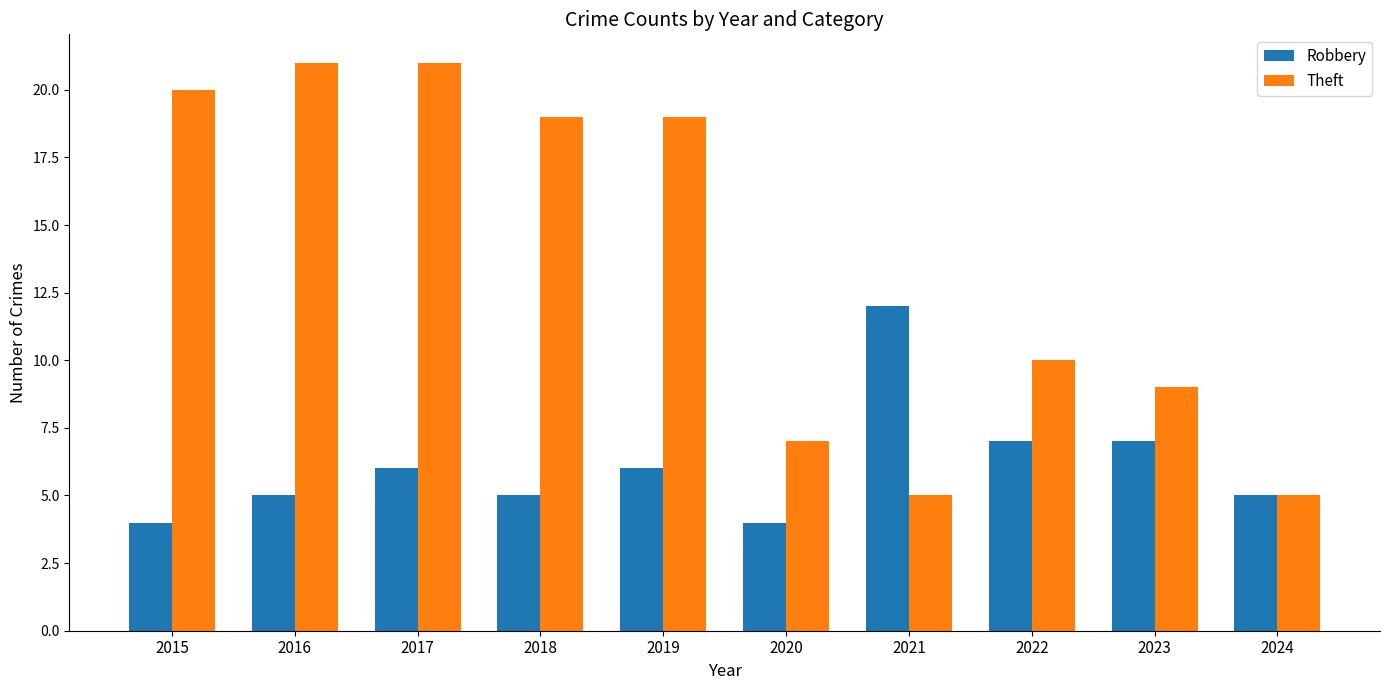

What is the difference between the highest and lowest values at 2017?

15